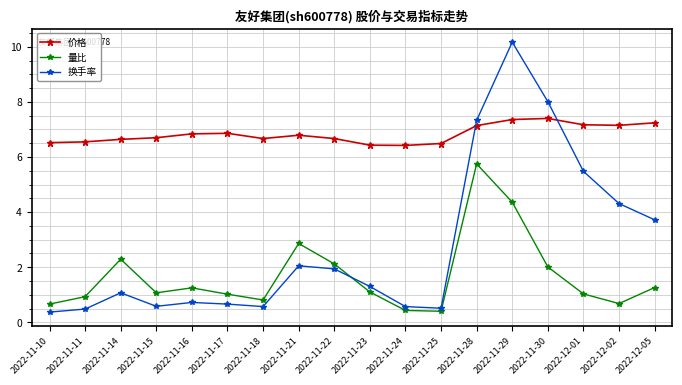

What is the spread (max minus min) of values at 2022-11-24?

6.0